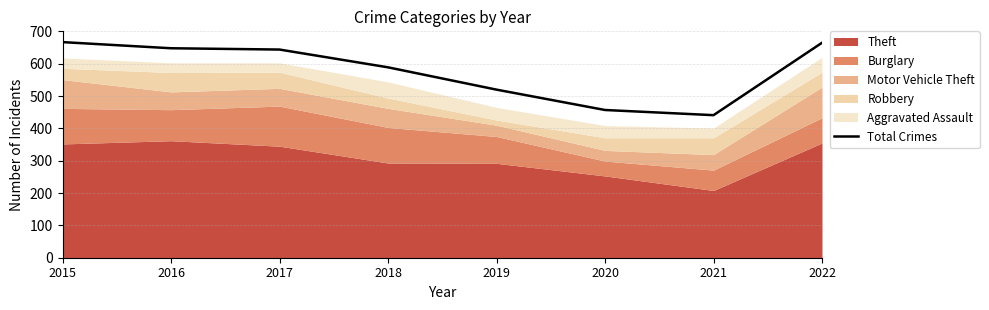

What is the difference between the values at 2020 and 2018?

132